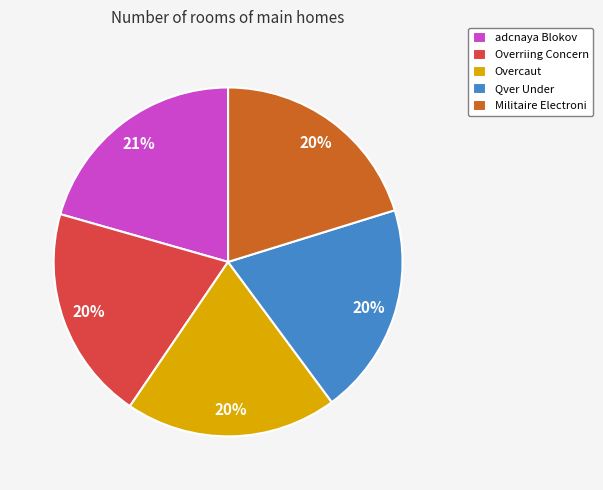

True or false: Overriing Concern accounts for 20% of the total.

True